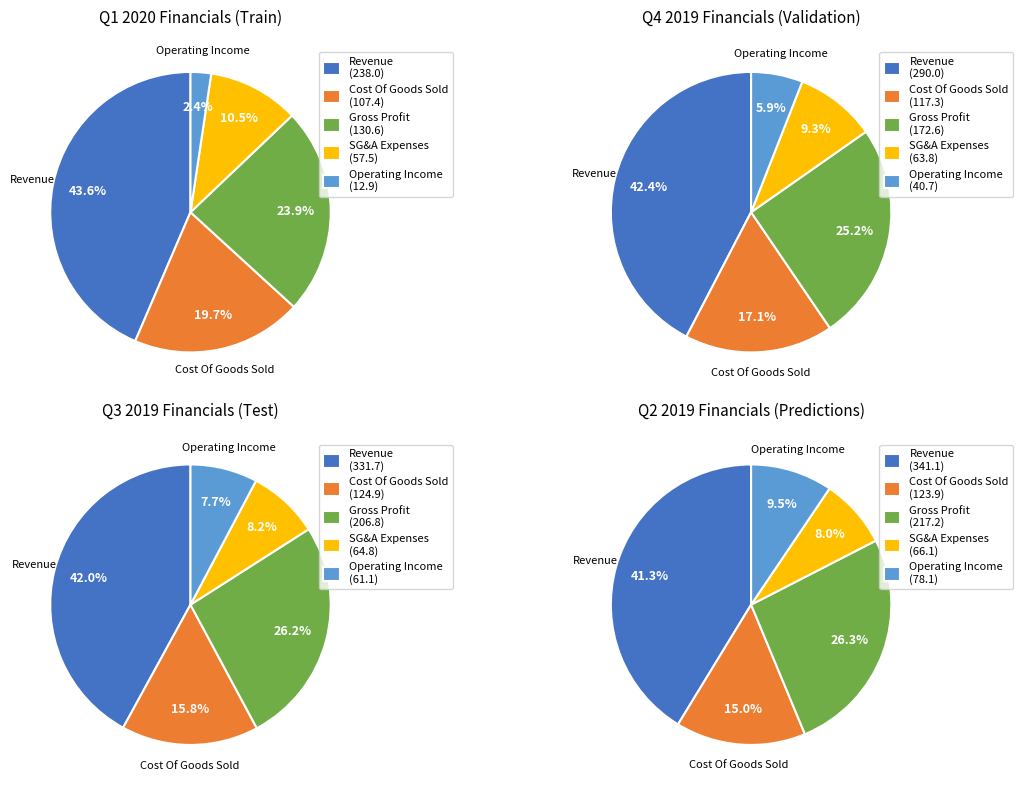

Do SG&A Expenses and Gross Profit together represent more than half of the pie?

No